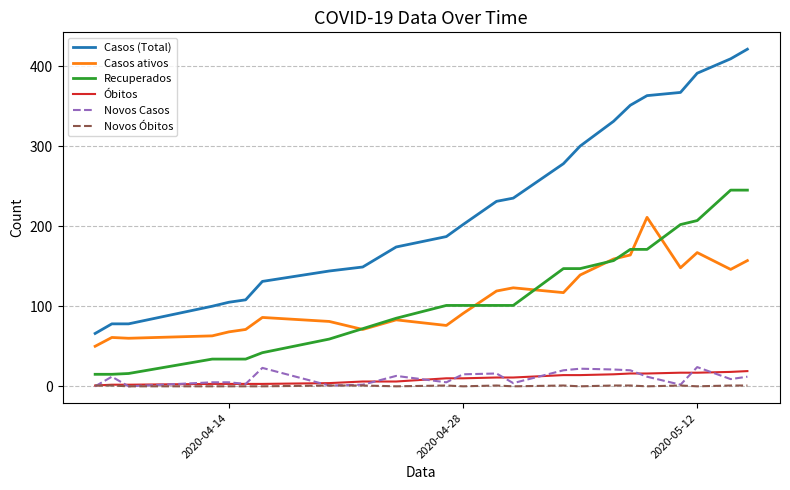

In Casos ativos, how many points are lower than both neighbors (excluding endpoints)?

6